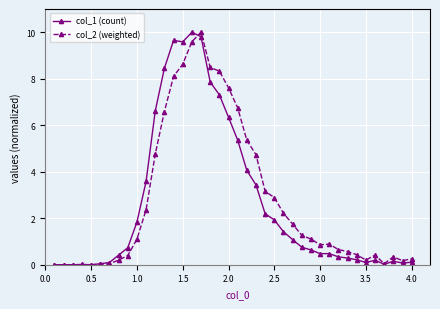

Rank the series by their average value, from highest to lowest.

col_2 (weighted), col_1 (count)